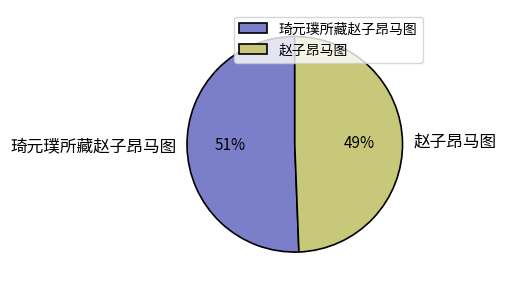

Between 赵子昂马图 and 琦元璞所藏赵子昂马图, which is larger?

琦元璞所藏赵子昂马图